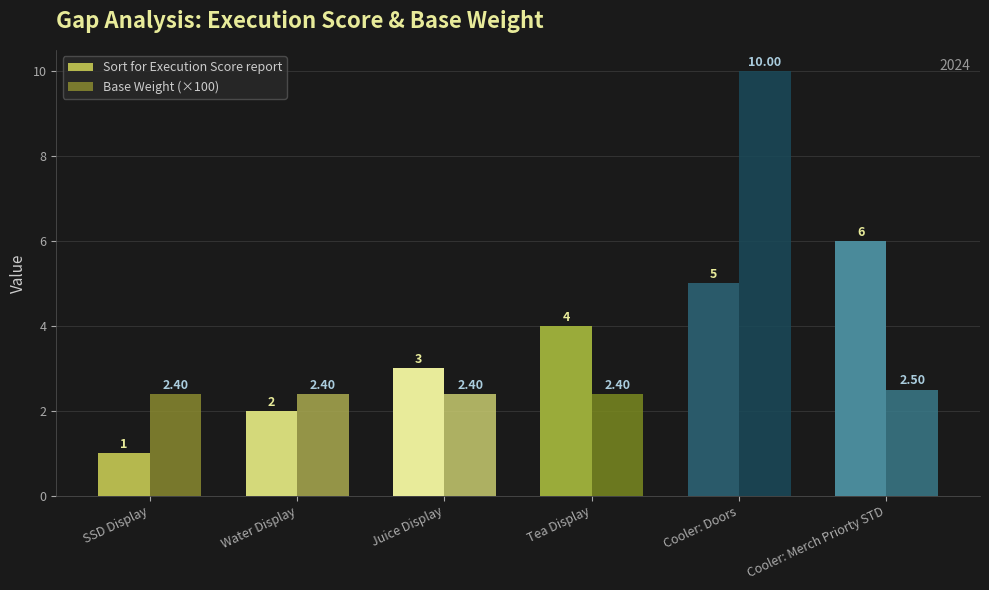

Is it true that Base Weight (×100) equals 10.0 at Cooler: Doors?

True